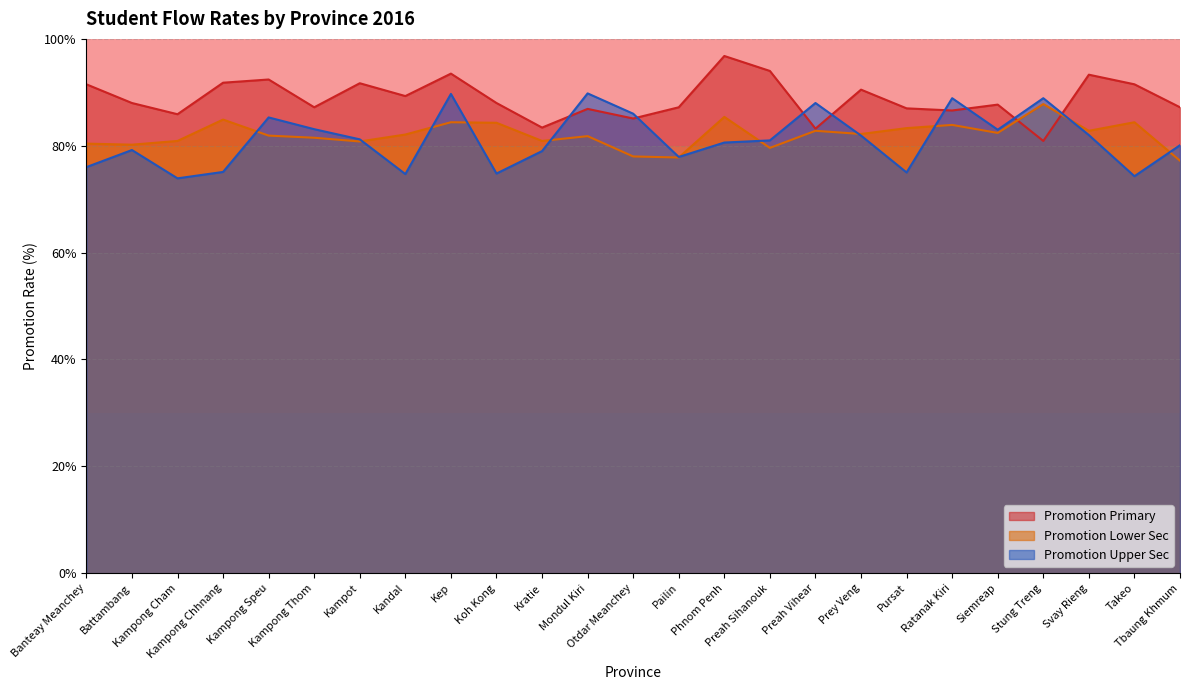

Reading left to right, what are all the values shown in this chart?

Promotion Primary: Banteay Meanchey=91.5	Battambang=88.0	Kampong Cham=85.9	Kampong Chhnang=91.8	Kampong Speu=92.4	Kampong Thom=87.2	Kampot=91.7	Kandal=89.3	Kep=93.5	Koh Kong=88.0	Kratie=83.4	Mondul Kiri=86.9	Otdar Meanchey=85.1	Pailin=87.2	Phnom Penh=96.8	Preah Sihanouk=94.0	Preah Vihear=83.2	Prey Veng=90.5	Pursat=87.0	Ratanak Kiri=86.6	Siemreap=87.7	Stung Treng=80.9	Svay Rieng=93.3	Takeo=91.5	Tbaung Khmum=87.2
Promotion Lower Sec: Banteay Meanchey=80.4	Battambang=80.2	Kampong Cham=80.9	Kampong Chhnang=84.9	Kampong Speu=81.9	Kampong Thom=81.5	Kampot=80.8	Kandal=82.1	Kep=84.4	Koh Kong=84.3	Kratie=80.9	Mondul Kiri=81.8	Otdar Meanchey=78.0	Pailin=77.8	Phnom Penh=85.4	Preah Sihanouk=79.6	Preah Vihear=82.8	Prey Veng=82.2	Pursat=83.3	Ratanak Kiri=83.9	Siemreap=82.4	Stung Treng=87.8	Svay Rieng=82.8	Takeo=84.4	Tbaung Khmum=77.2
Promotion Upper Sec: Banteay Meanchey=76.0	Battambang=79.2	Kampong Cham=73.9	Kampong Chhnang=75.1	Kampong Speu=85.3	Kampong Thom=83.1	Kampot=81.2	Kandal=74.7	Kep=89.7	Koh Kong=74.8	Kratie=79.0	Mondul Kiri=89.8	Otdar Meanchey=86.0	Pailin=77.9	Phnom Penh=80.6	Preah Sihanouk=81.0	Preah Vihear=88.0	Prey Veng=81.9	Pursat=75.0	Ratanak Kiri=88.9	Siemreap=83.0	Stung Treng=88.9	Svay Rieng=82.0	Takeo=74.3	Tbaung Khmum=80.1